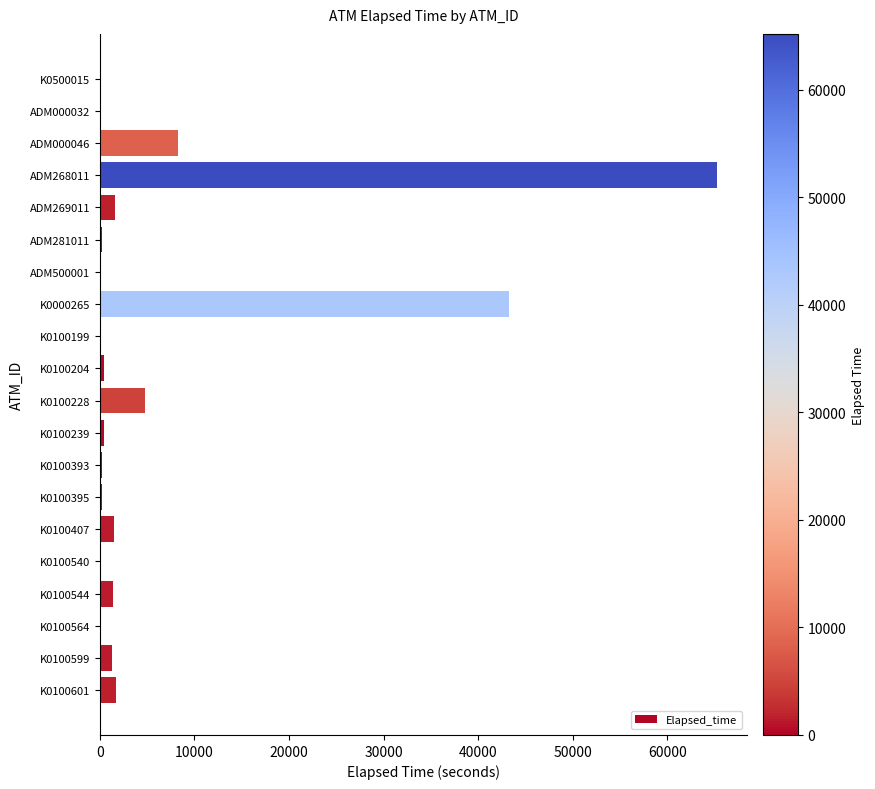

At which label is the value closest to 32595?

K0000265